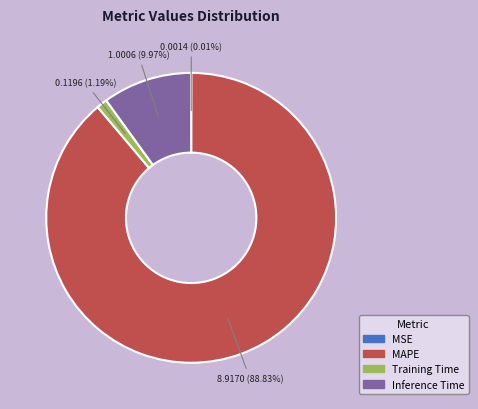

To the nearest percent, what is the average slice percentage?

25%